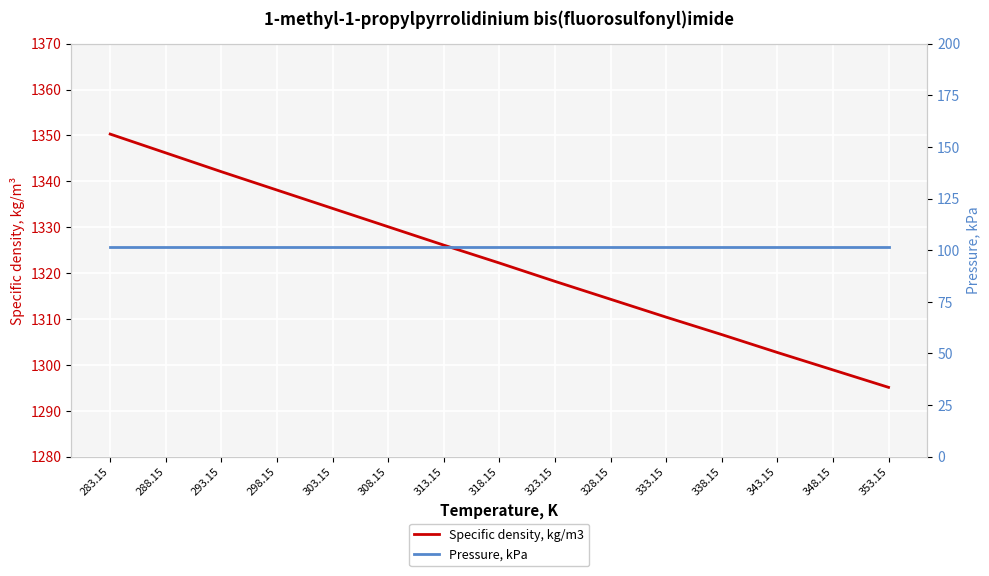

True or false: Pressure, kPa has a value of 37.5 at 343.15.

False